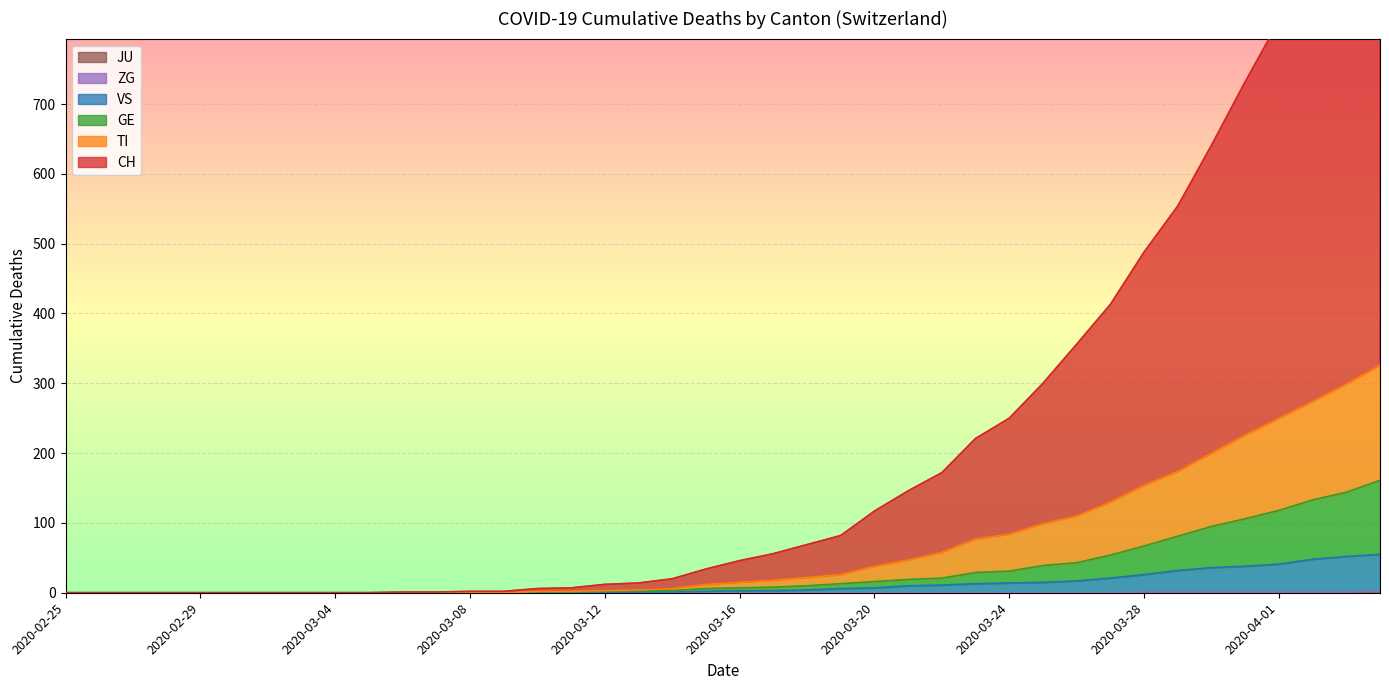

True or false: ZG has a value of 6 at 2020-06-14.

False